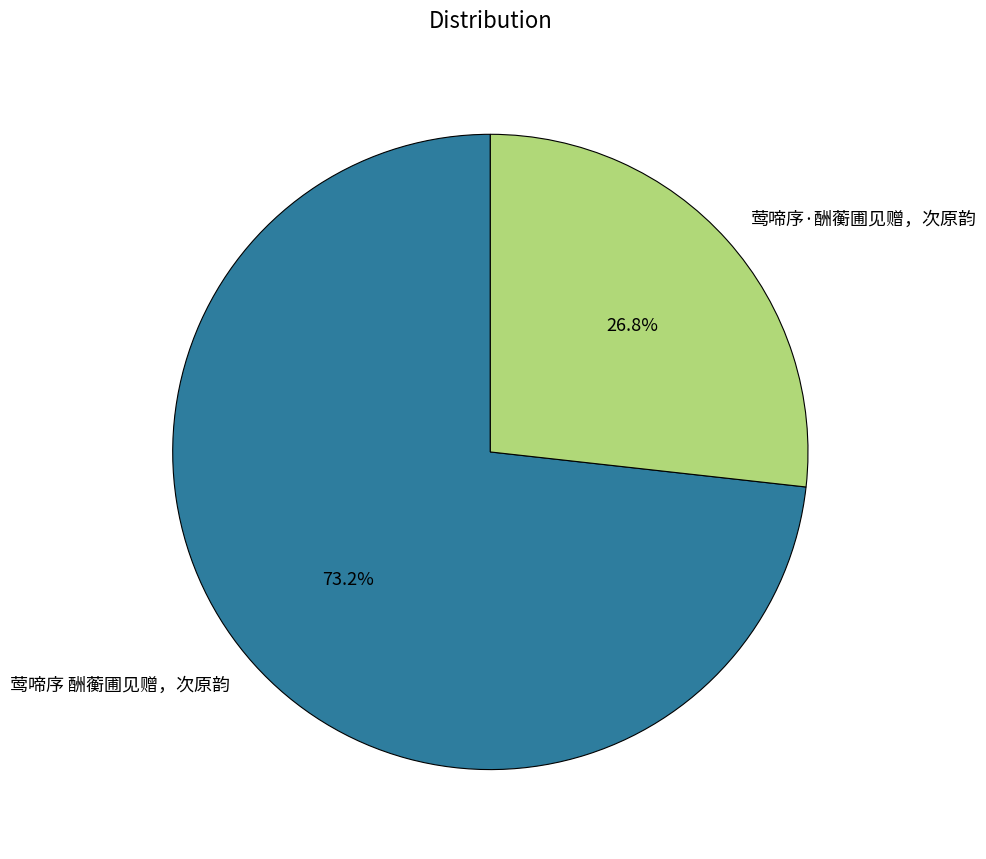

Is it true that 莺啼序 酬蘅圃见赠，次原韵 is 63% of the pie?

False